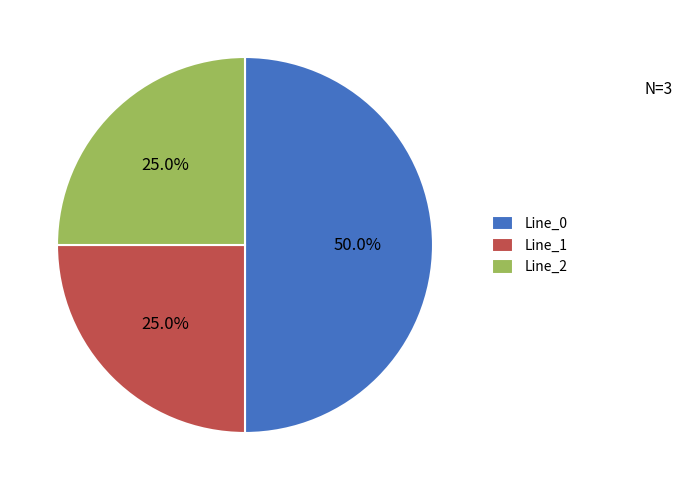

Does Line_1 account for over 50% of the chart?

No